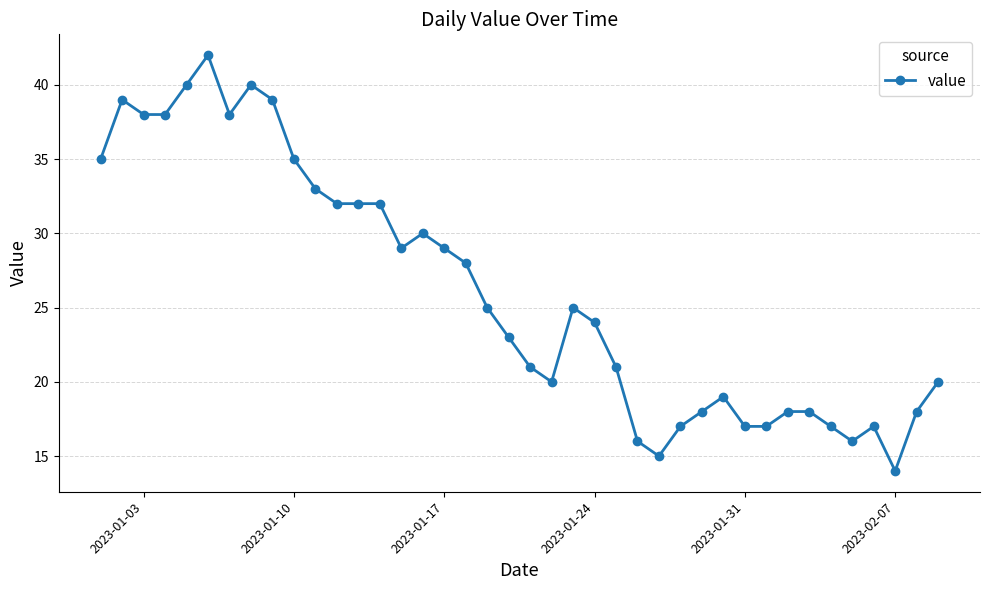

What is the average value?

26